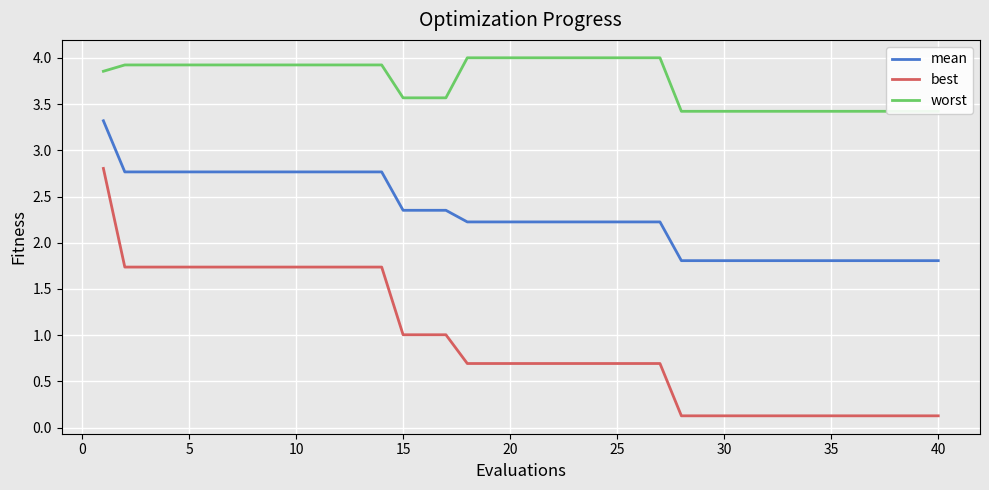

What is the lowest value of the mean series?

1.8